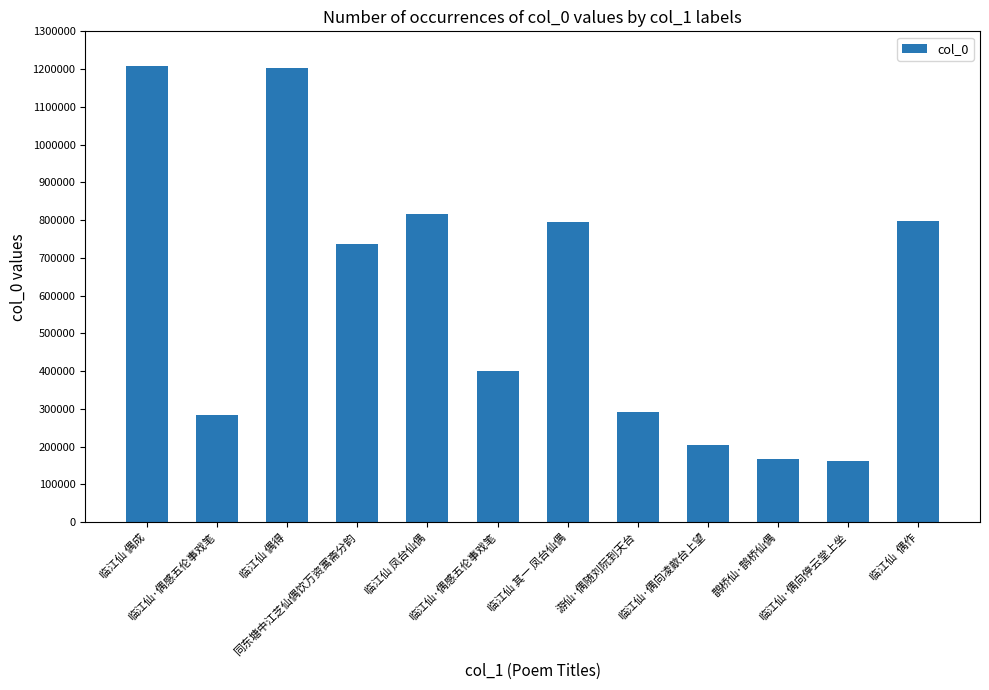

How many data points are less than 736882?

6